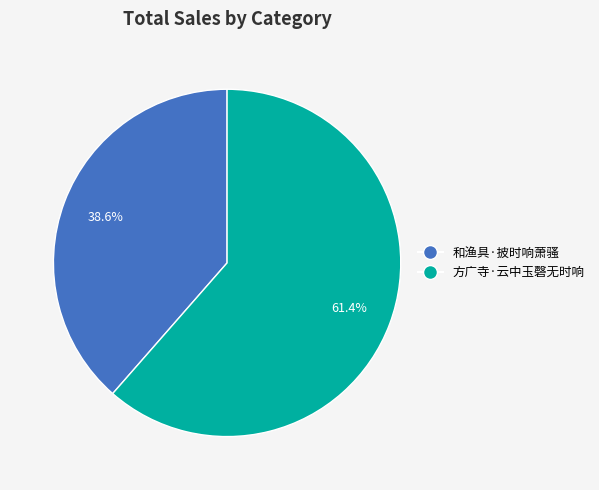

True or false: 方广寺·云中玉磬无时响 accounts for 47% of the total.

False